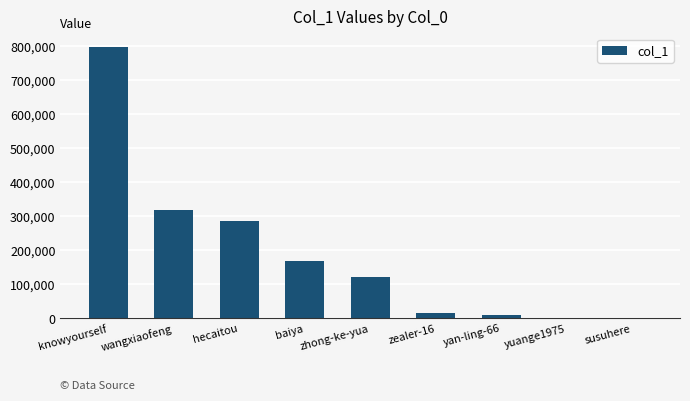

Are the bars horizontal?

No